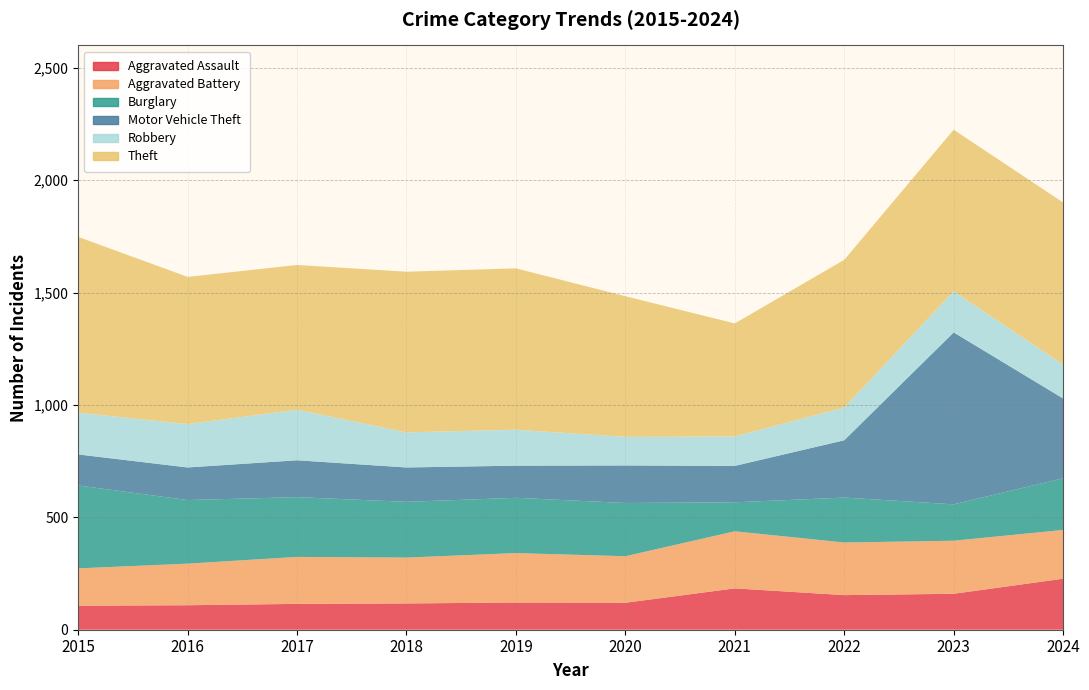

Reading left to right, transcribe all the data shown in this chart.

Aggravated Assault: 107	109	115	117	121	120	184	154	160	227
Aggravated Battery: 166	185	209	204	220	207	254	234	236	217
Burglary: 369	283	266	248	246	237	129	200	162	230
Motor Vehicle Theft: 138	145	164	153	143	167	162	255	765	355
Robbery: 186	193	225	156	160	127	131	146	183	151
Theft: 782	655	644	715	718	626	503	657	719	721